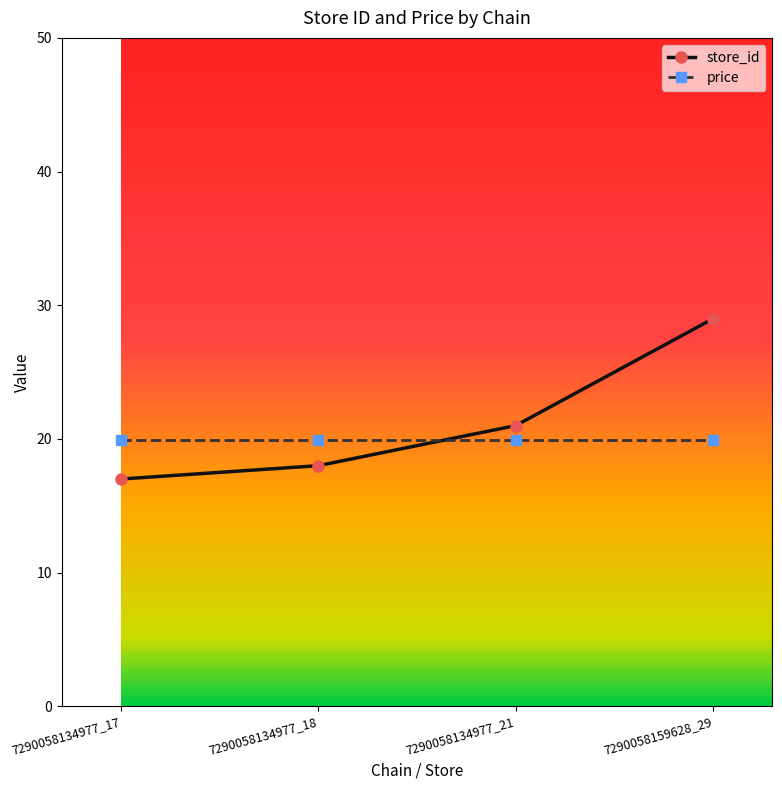

Which category has the highest value in the store_id series?

7290058159628_29